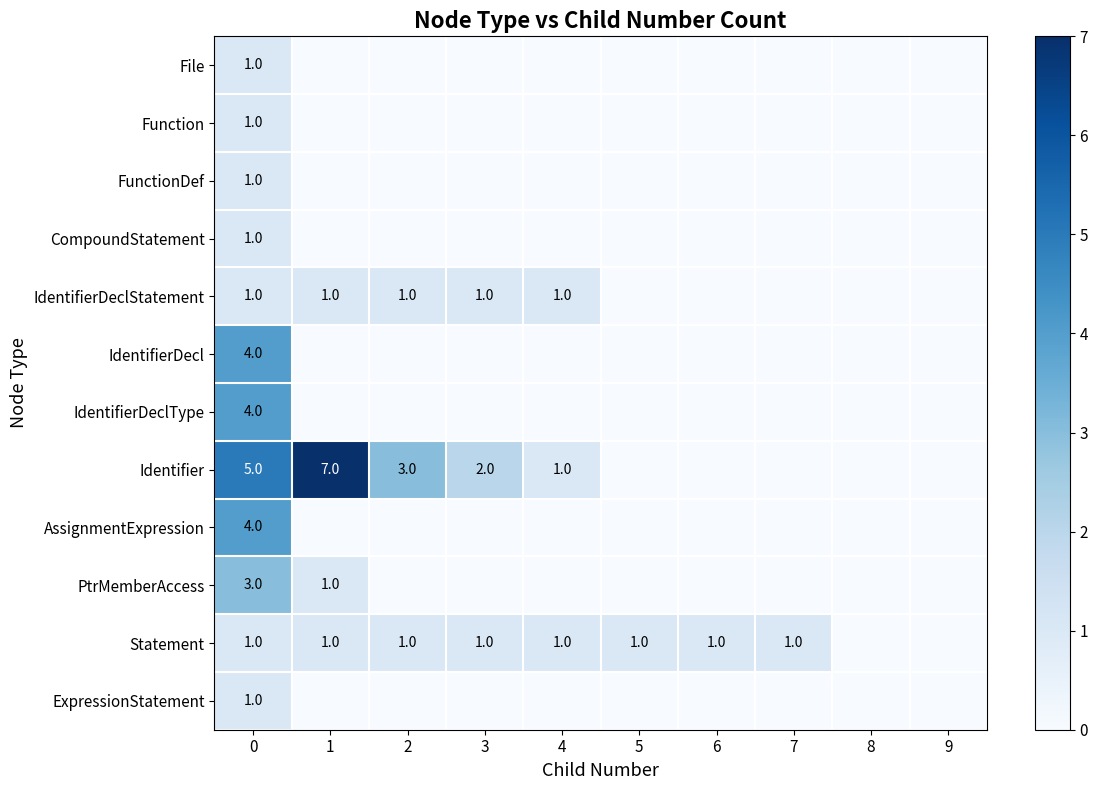

The value of IdentifierDeclStatement at 3 is 1. True or false?

True